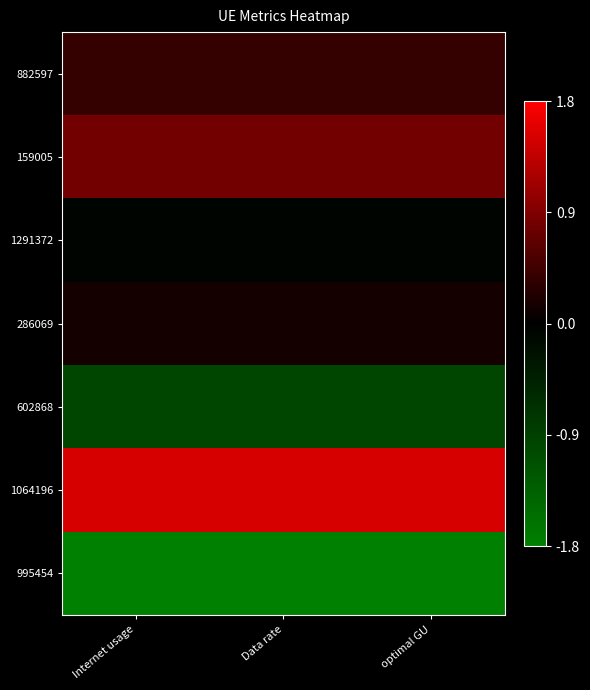

At how many categories does at least one series exceed 0?

3